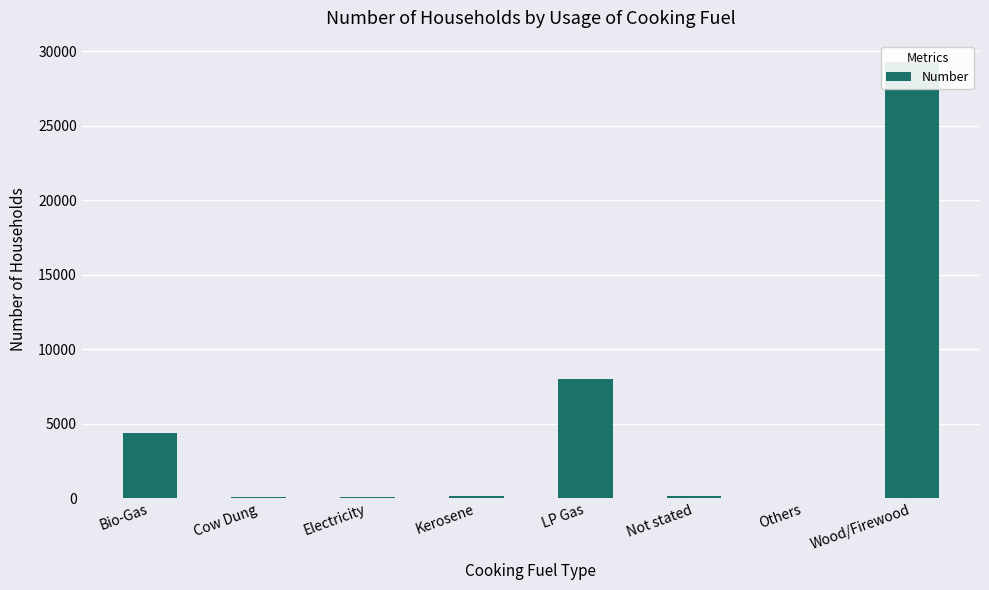

What is the difference between the second highest and minimum values?

7976